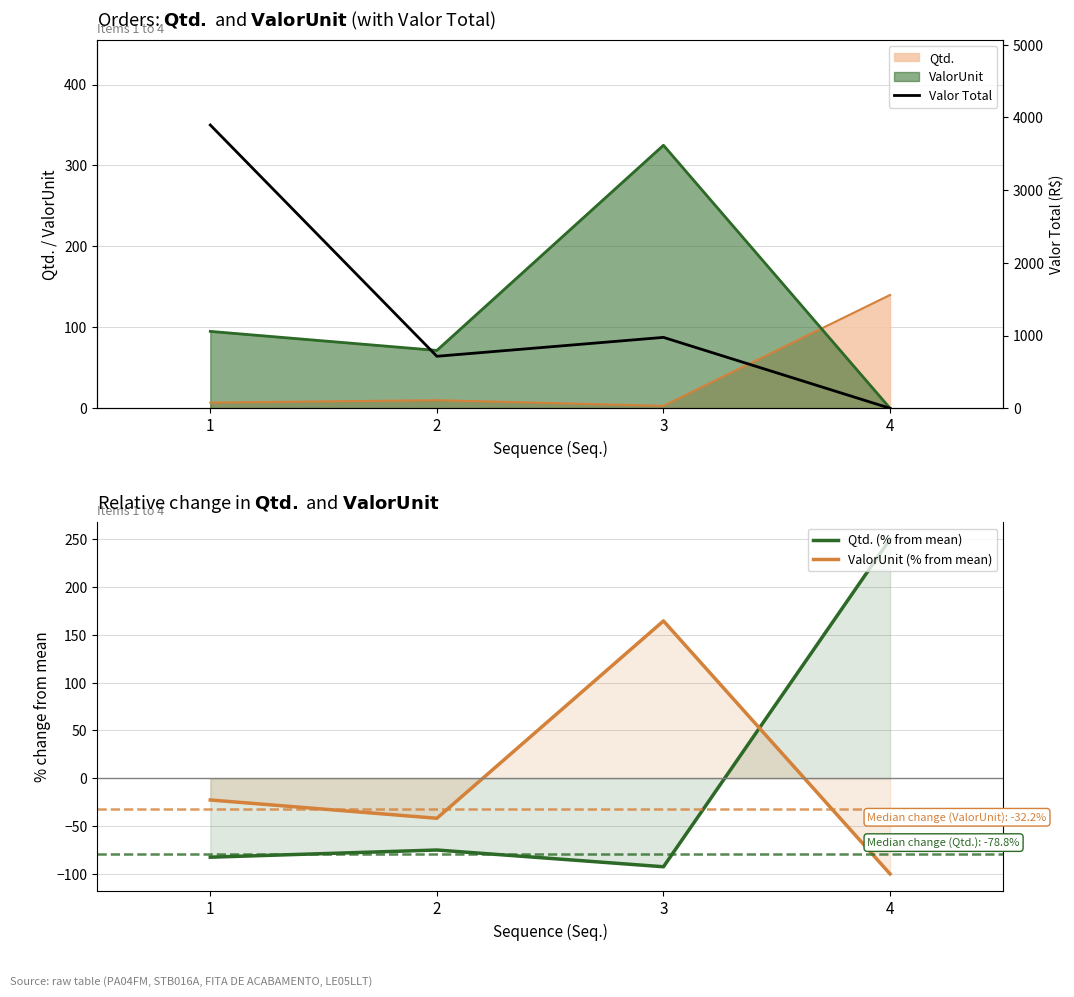

How many positive values does the Valor Total series have?

3